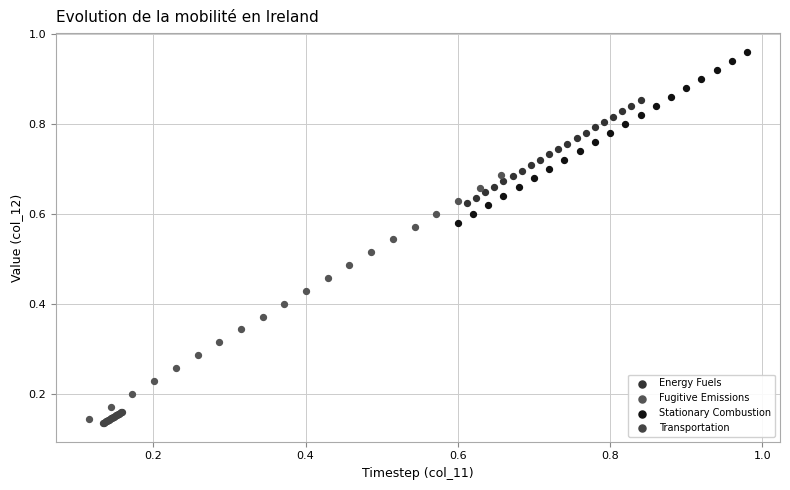

Which series has the widest spread of Y values?

Fugitive Emissions